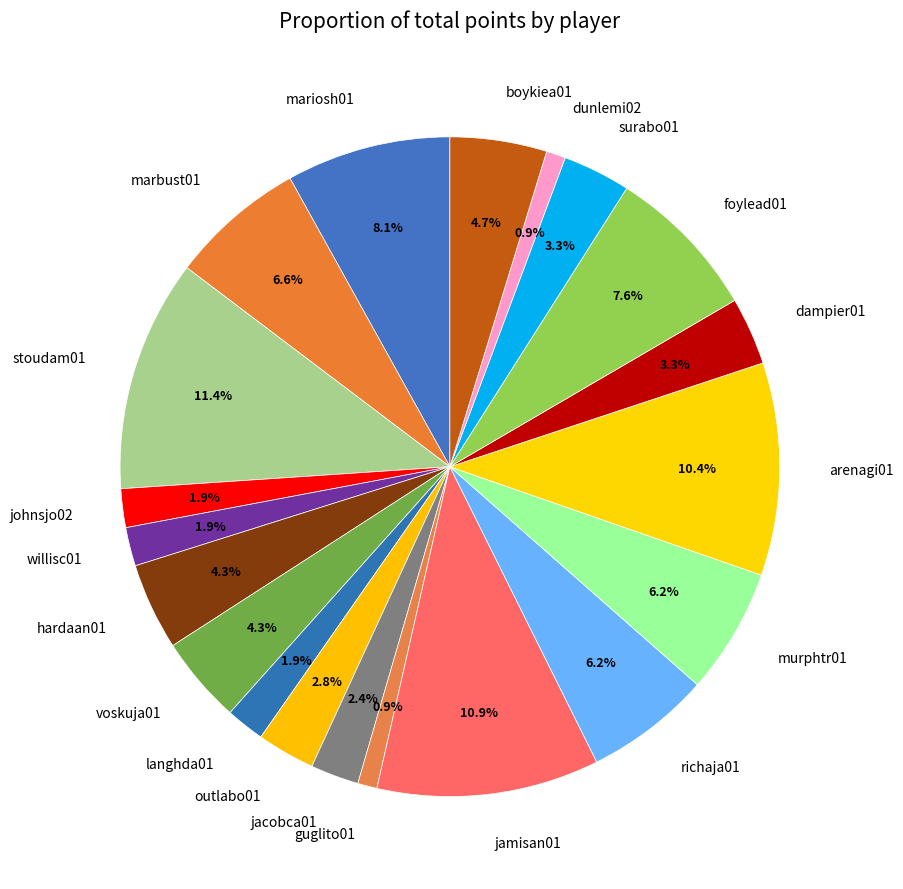

Is jacobca01 the majority of the pie?

No